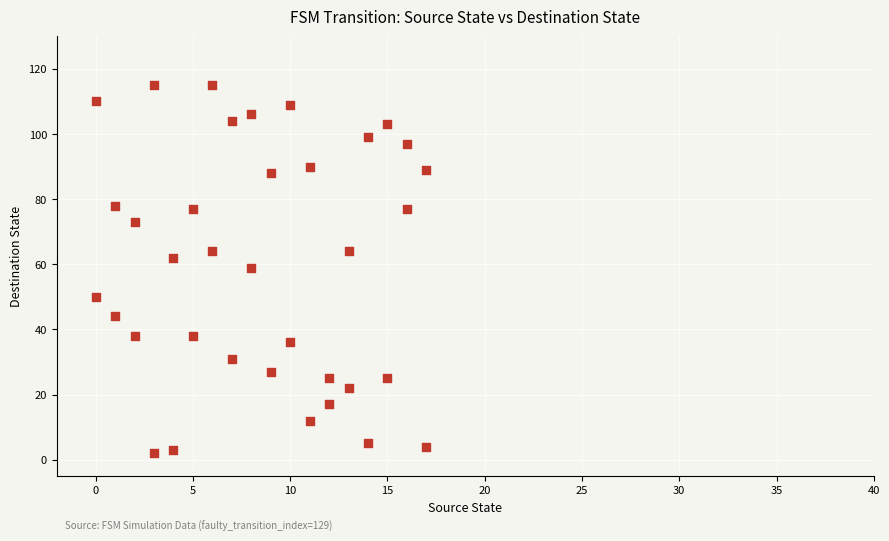

What is the range of X values (max minus min)?

17